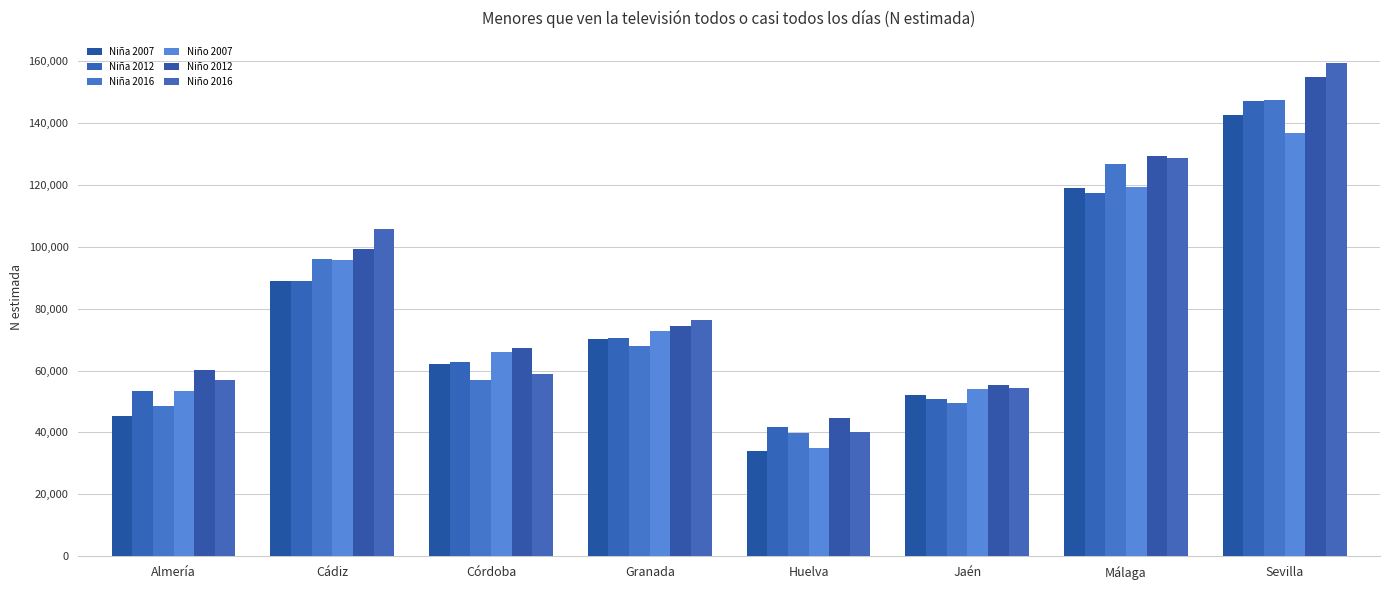

What is the label of the 1st bar from the left?

Almería